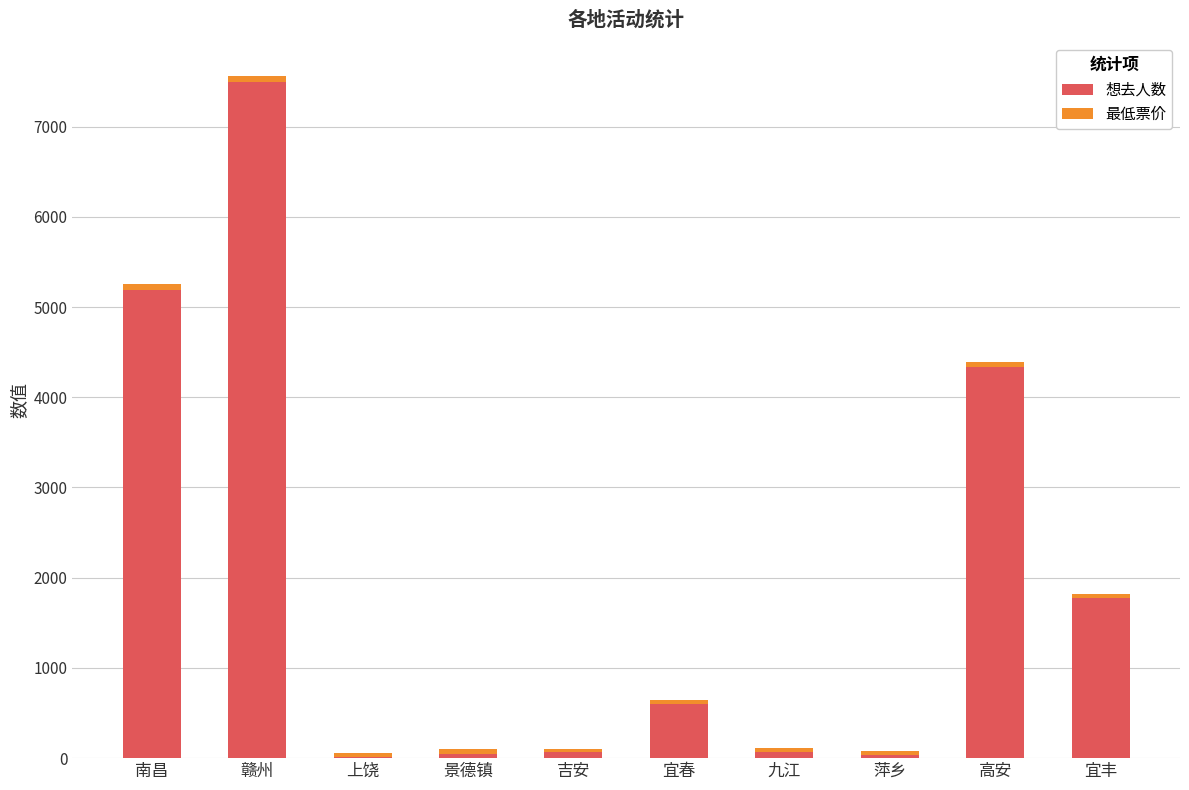

Is it true that 想去人数 equals 5185 at 南昌?

True